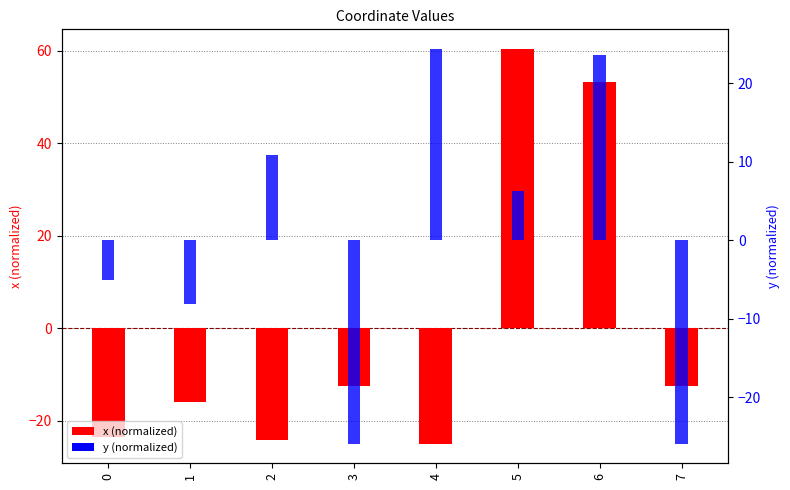

What is the difference between the second highest and minimum values in the x (normalized) series?

78.2